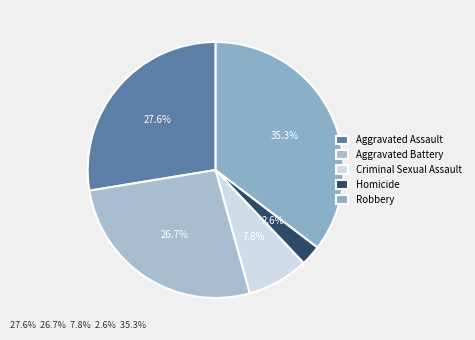

What percentage is NOT represented by Aggravated Assault?

72.4%